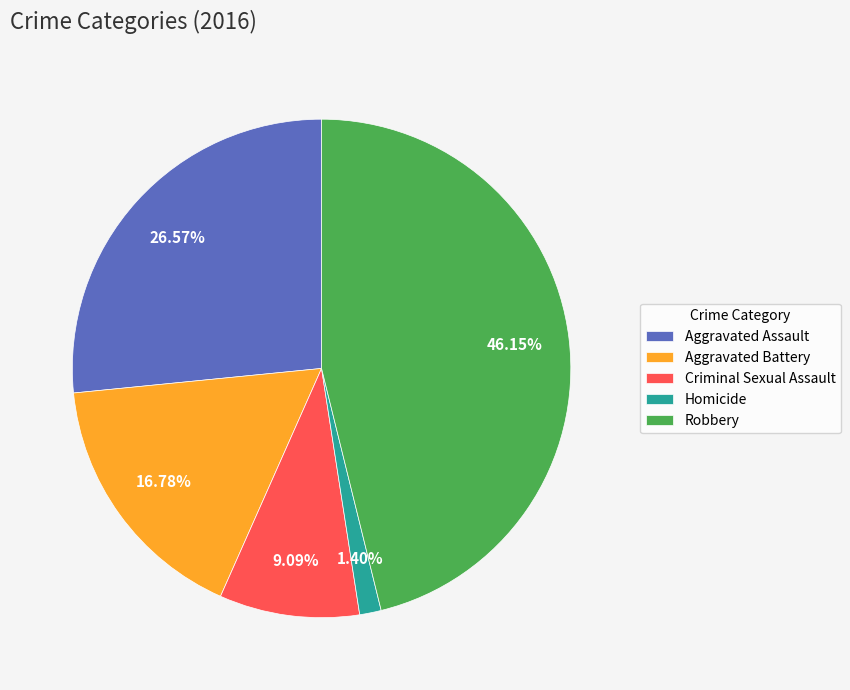

To the nearest percent, what is the combined percentage of Robbery and Homicide?

48%